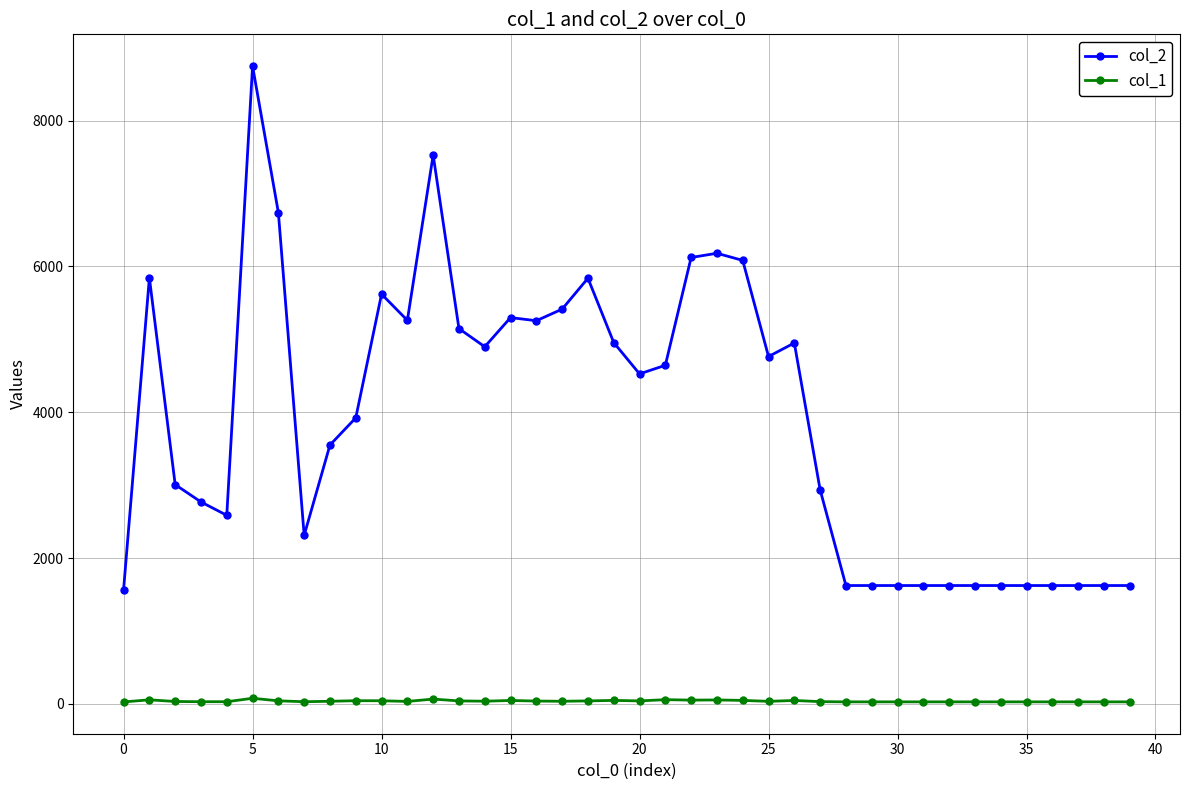

Which series has the largest total across all categories?

col_2